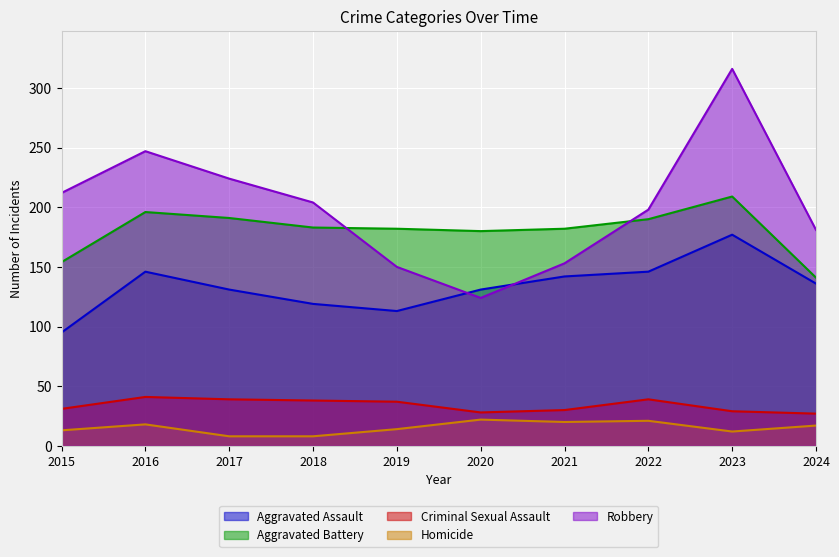

How many intersections are there between Robbery and Aggravated Battery?

2